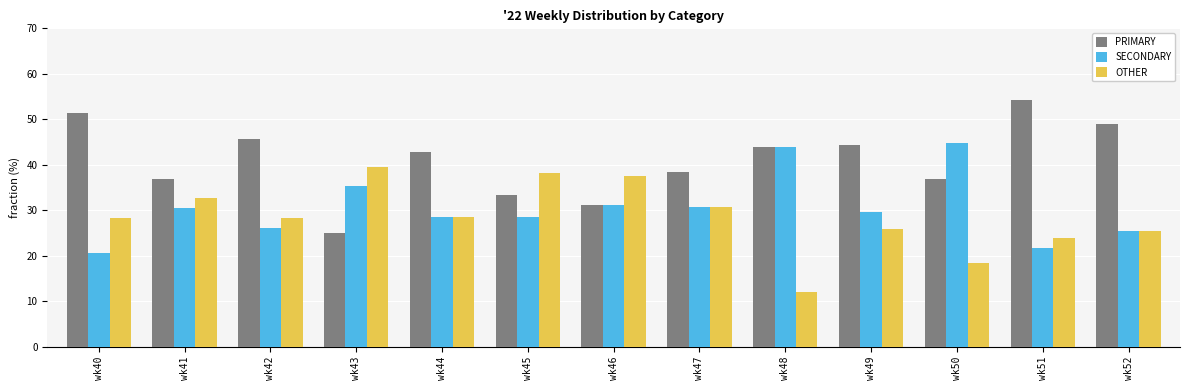

True or false: SECONDARY has a value of 27.7 at wk48.

False